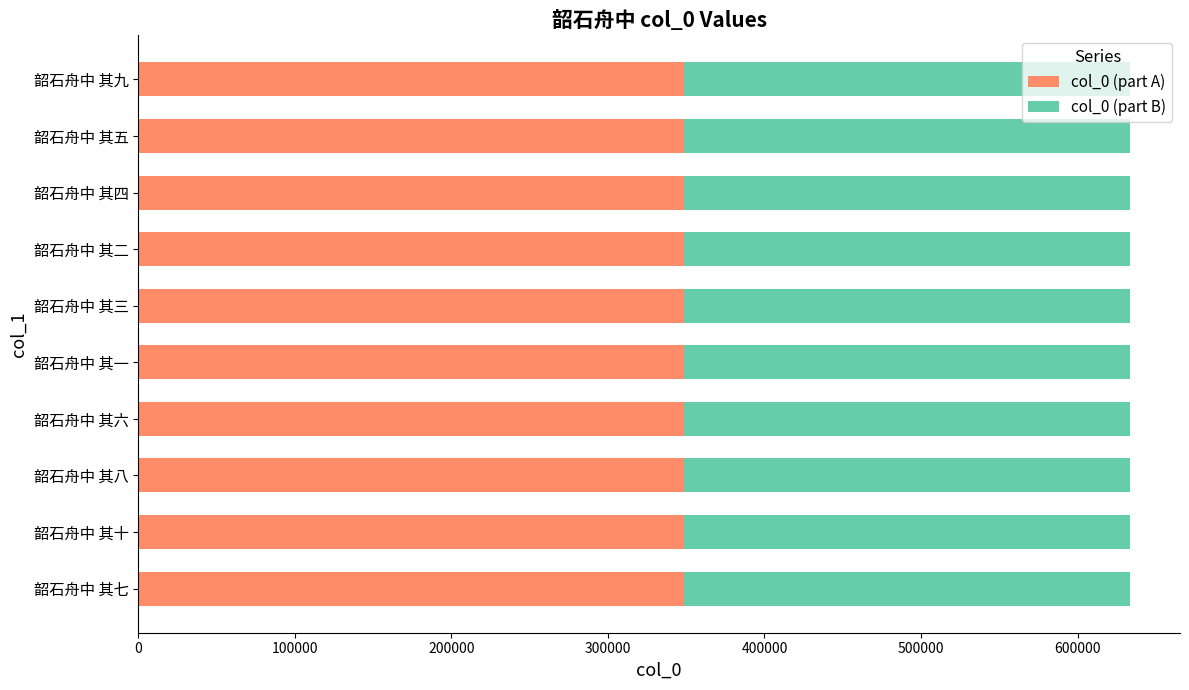

Is it true that col_0 (part A) equals 348517.4 at 韶石舟中 其六?

True